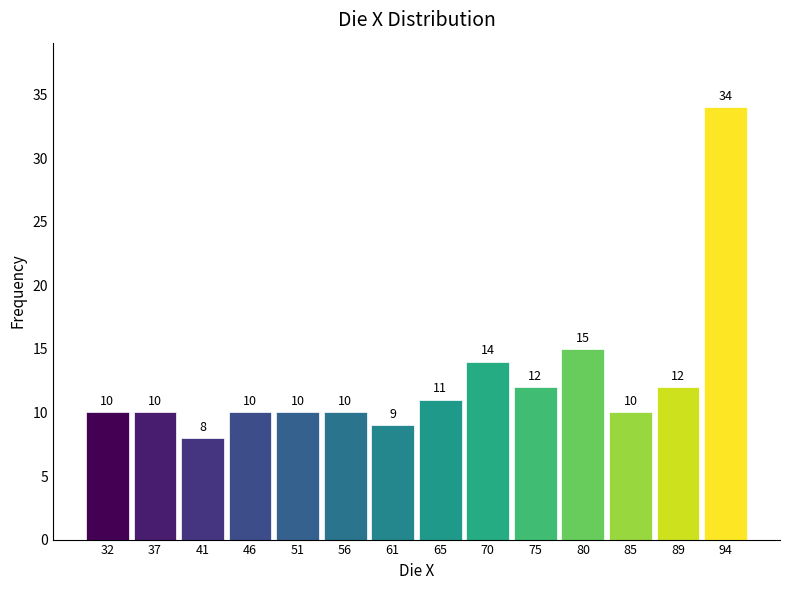

Reading left to right, transcribe this chart: for each bar, give the range it covers on the x-axis and its height. The bar edges are not printed on the chart, so give them approximately, as read against the axis.

29.5 to 34.5: 10
34.5 to 39.0: 10
39.0 to 44.0: 8
44.0 to 48.5: 10
48.5 to 53.5: 10
53.5 to 58.0: 10
58.0 to 63.0: 9
63.0 to 68.0: 11
68.0 to 72.5: 14
72.5 to 77.5: 12
77.5 to 82.0: 15
82.0 to 87.0: 10
87.0 to 91.5: 12
91.5 to 96.5: 34